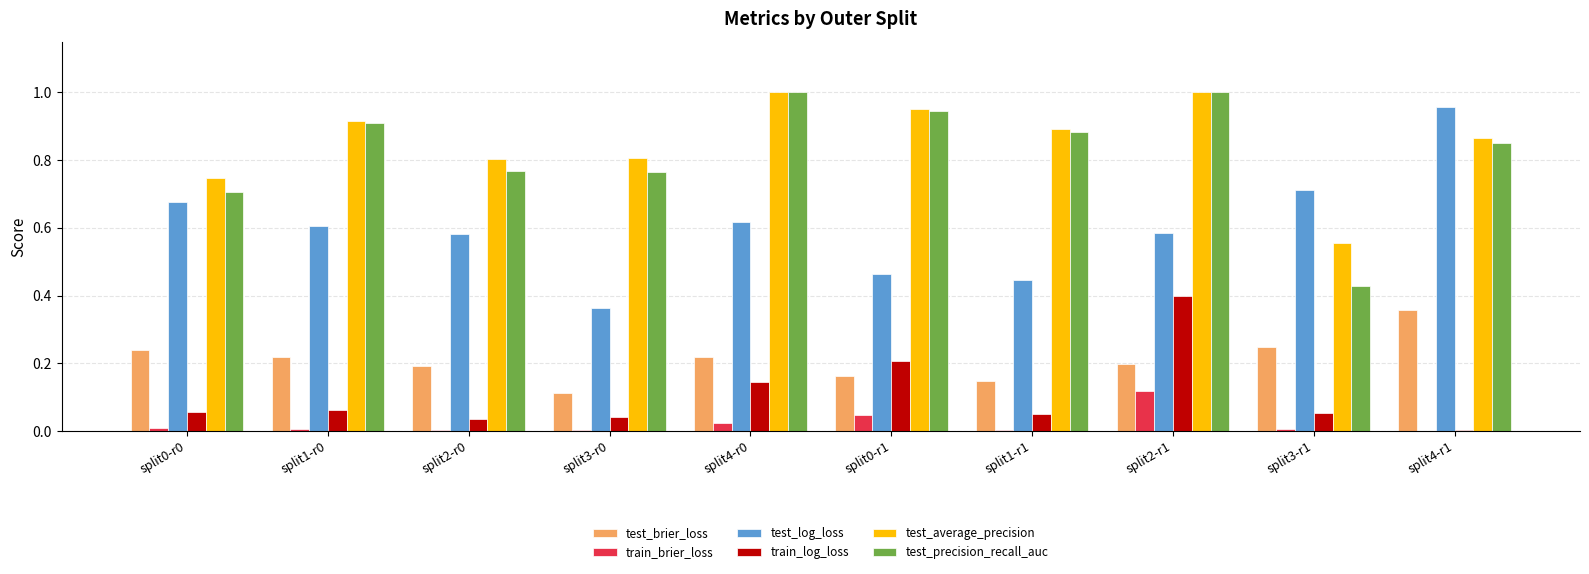

The value of test_brier_loss at split0-r0 is 0.2. True or false?

True